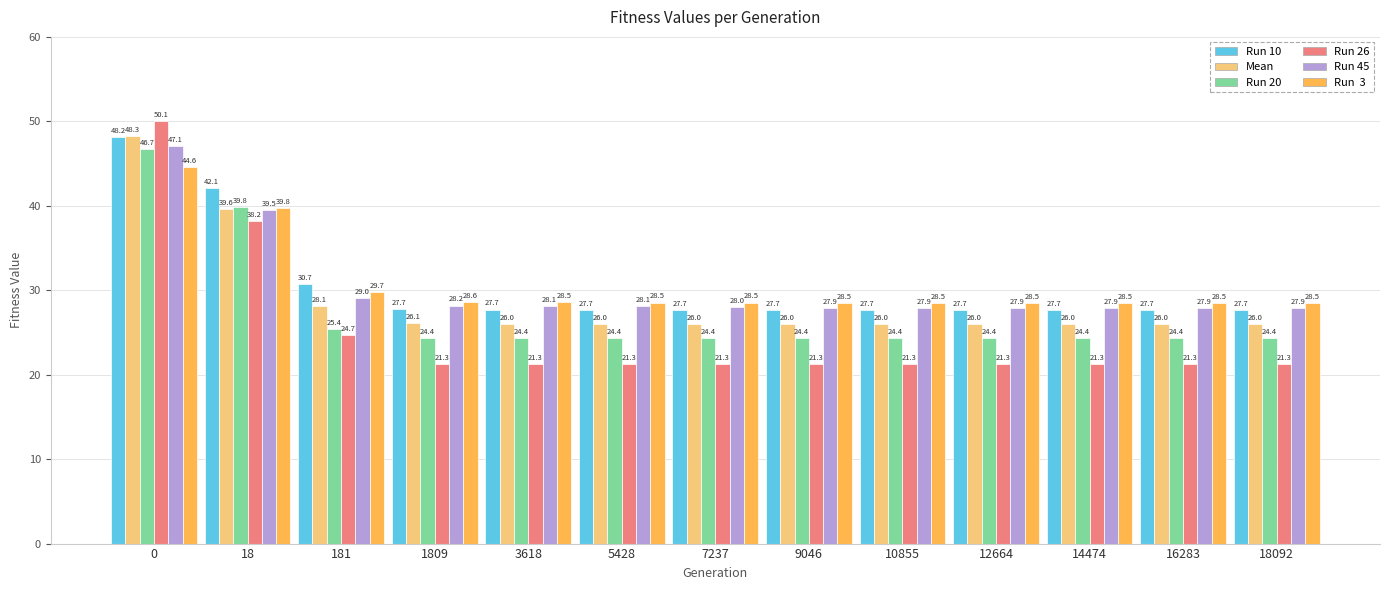

What is the spread (max minus min) of values at 0?

5.5